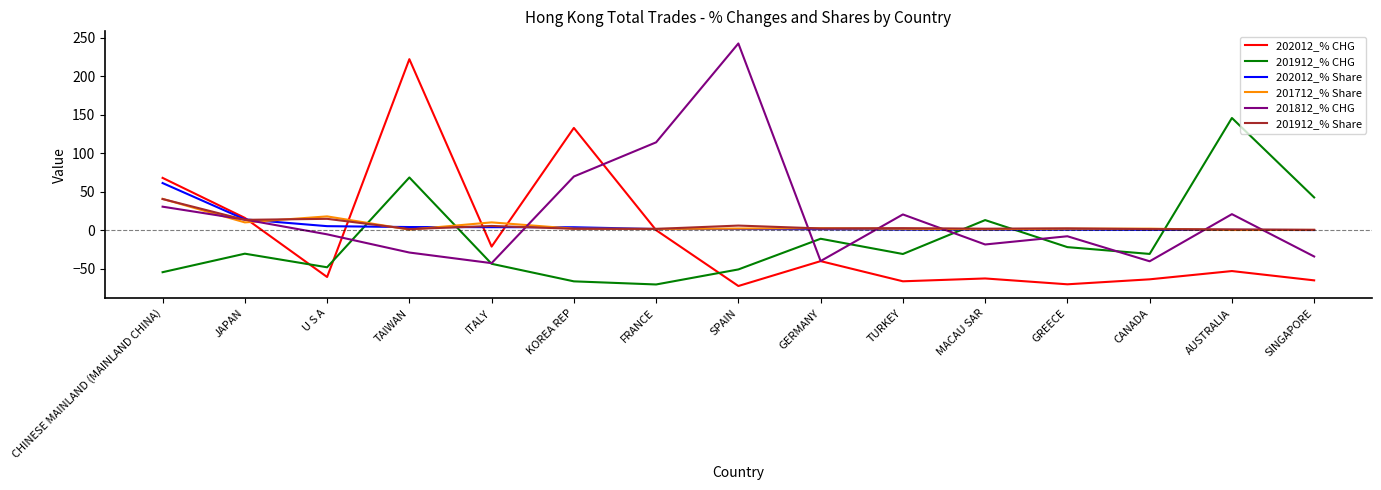

What is the maximum value for 201912_% CHG?

145.7